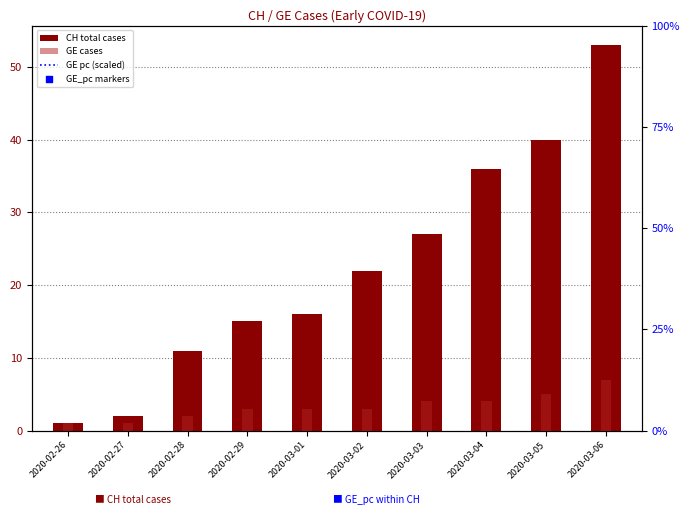

Which series contains the highest Y value?

GE pc (scaled)